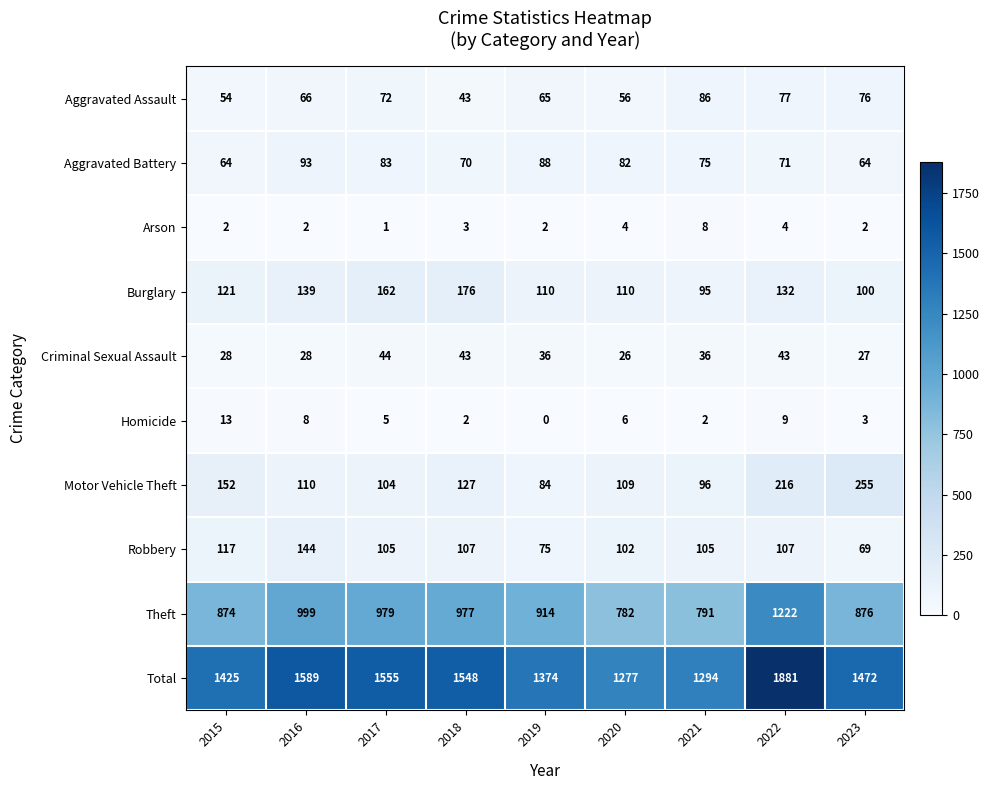

Which series has the widest spread of values?

Total